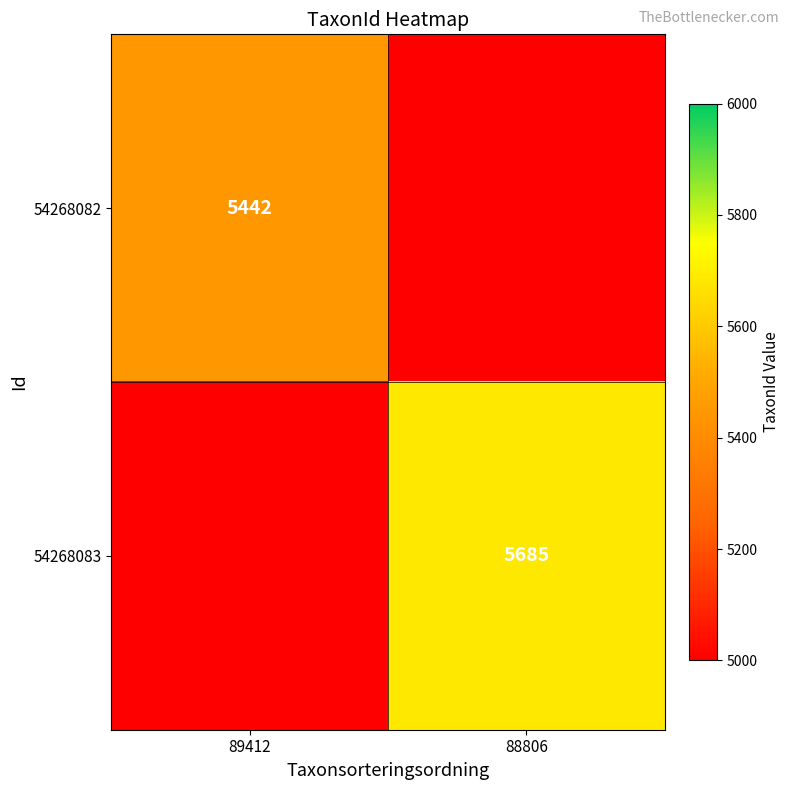

The 54268082 series shows 5442 at 89412. True or false?

True